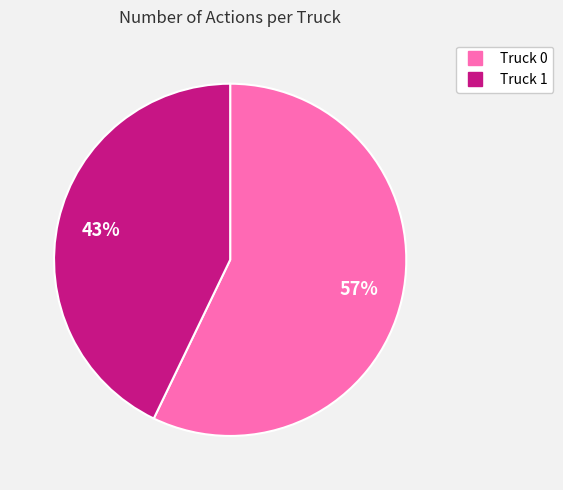

Which slice is the largest?

Truck 0